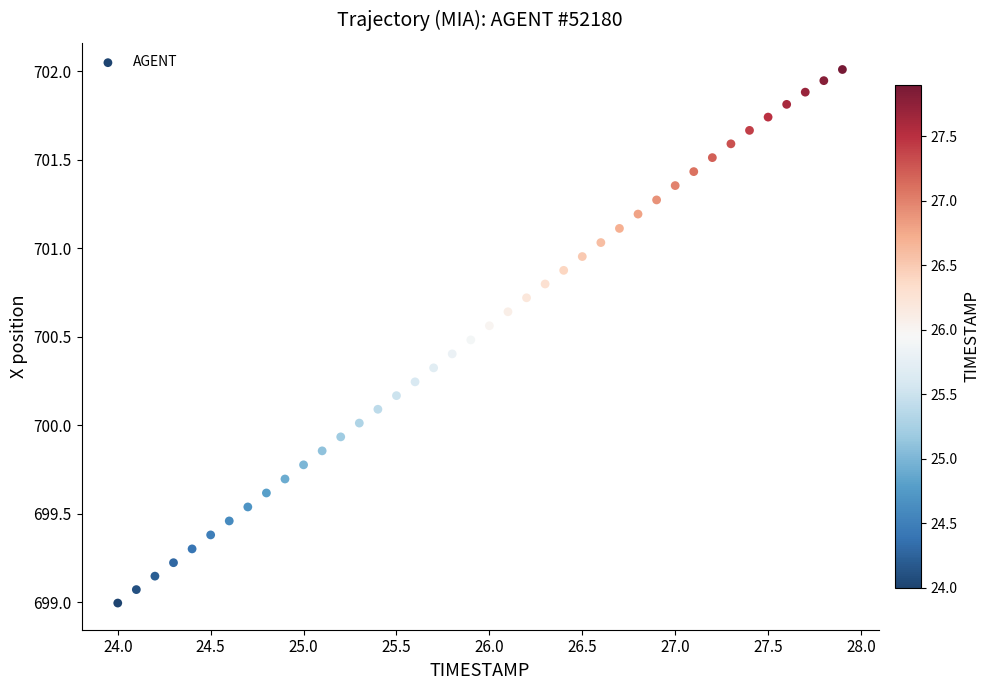

What is the range of X values (max minus min)?

3.9